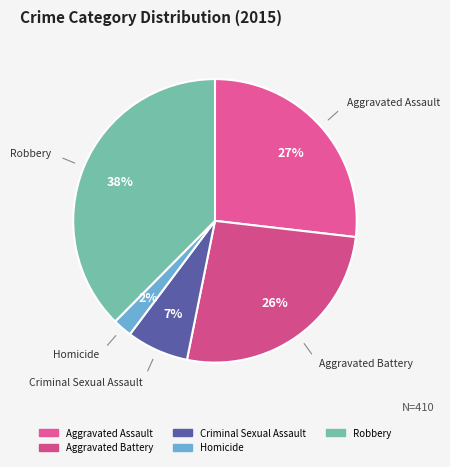

How many segments does this pie chart have?

5